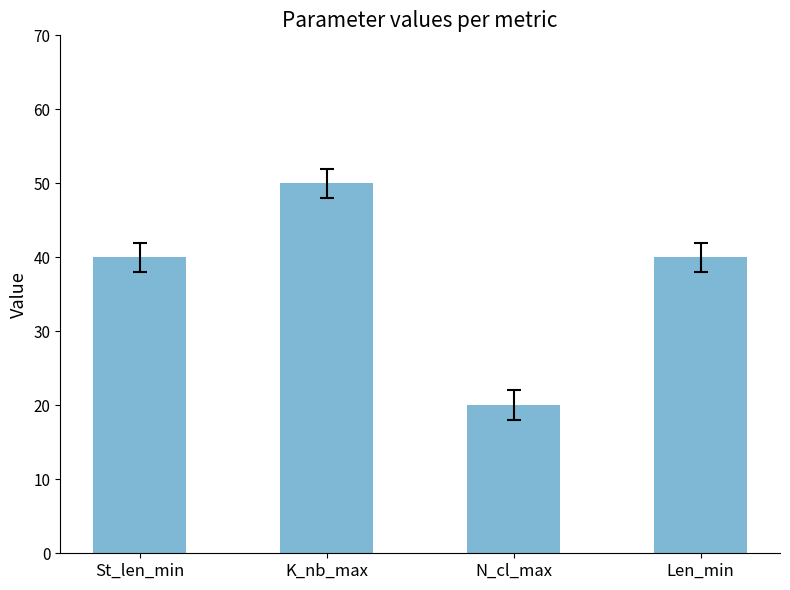

Which label corresponds to the smallest value in the chart?

N_cl_max